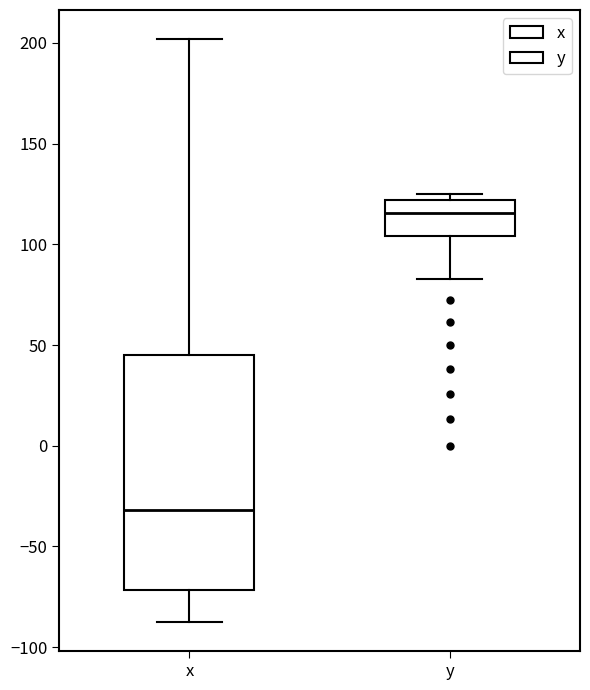

Reading left to right, transcribe this box plot: for each box, give where its median line is, the range the box spans, and where its two whiskers end, as read against the y-axis. The values are not printed on the chart, so give them approximately, as read against the axis.

x: median -30, box -70 to 45, whiskers -85 to 200
y: median 115, box 105 to 120, whiskers 85 to 125